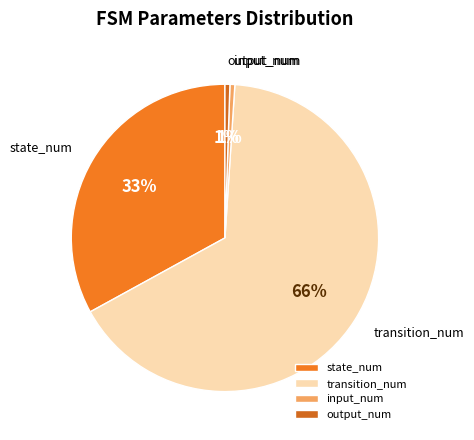

Do input_num and output_num together represent more than half of the pie?

No